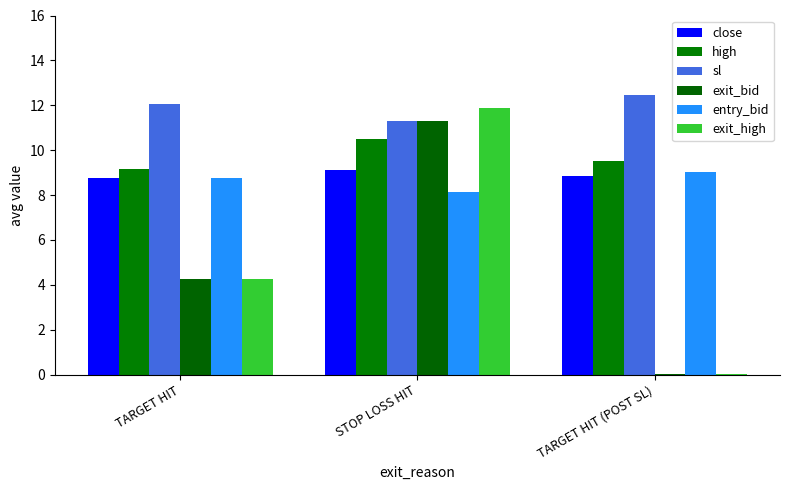

Which series has the largest total across all categories?

sl